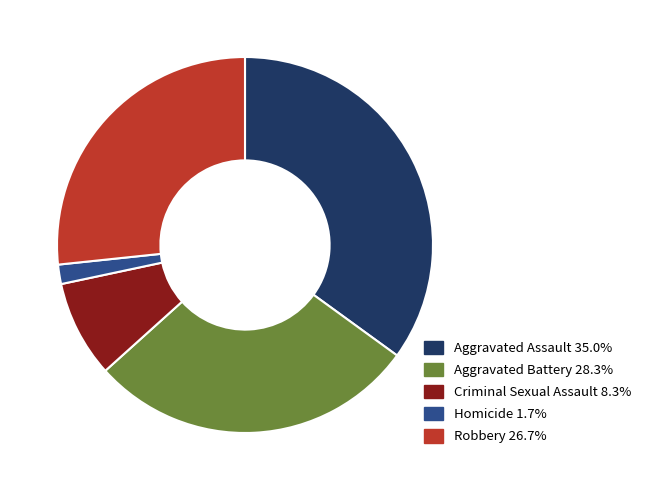

Approximately how many times larger is the value at Criminal Sexual Assault 8.3% compared to Aggravated Battery 28.3%?

0.3